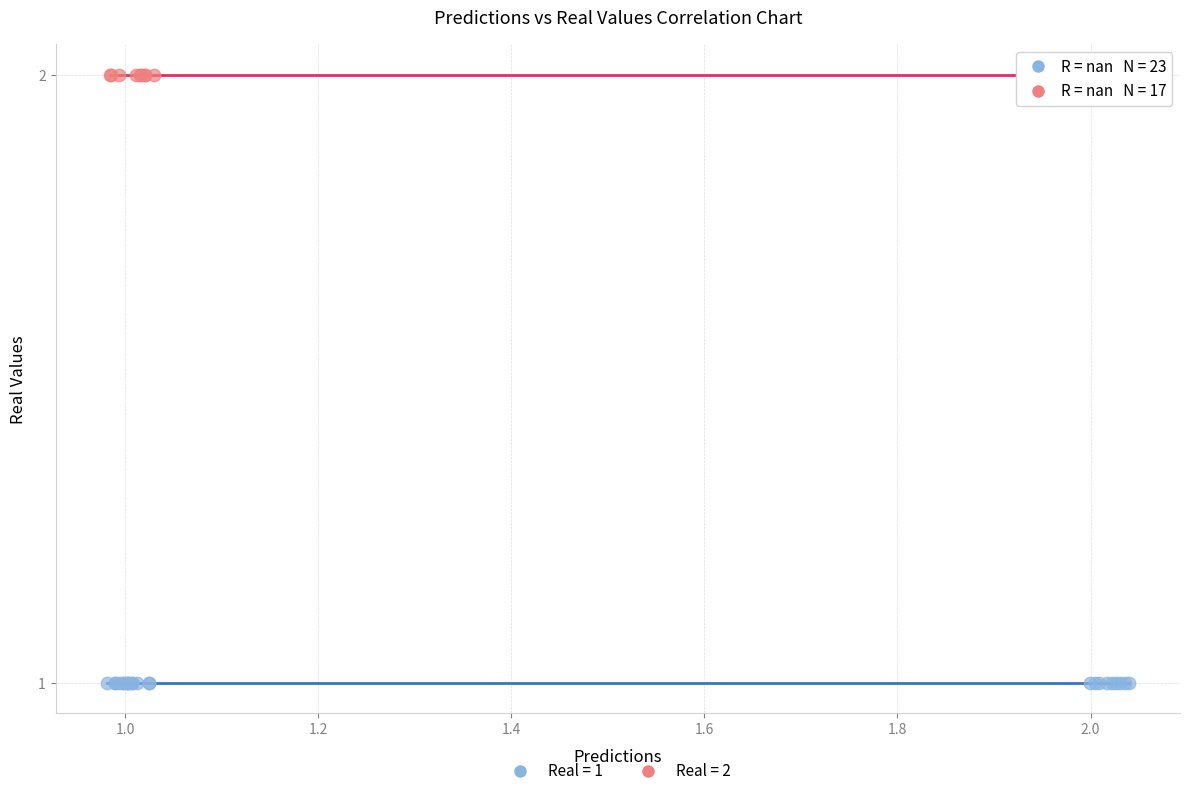

What are all the series names shown in the legend?

Real = 1, Real = 2